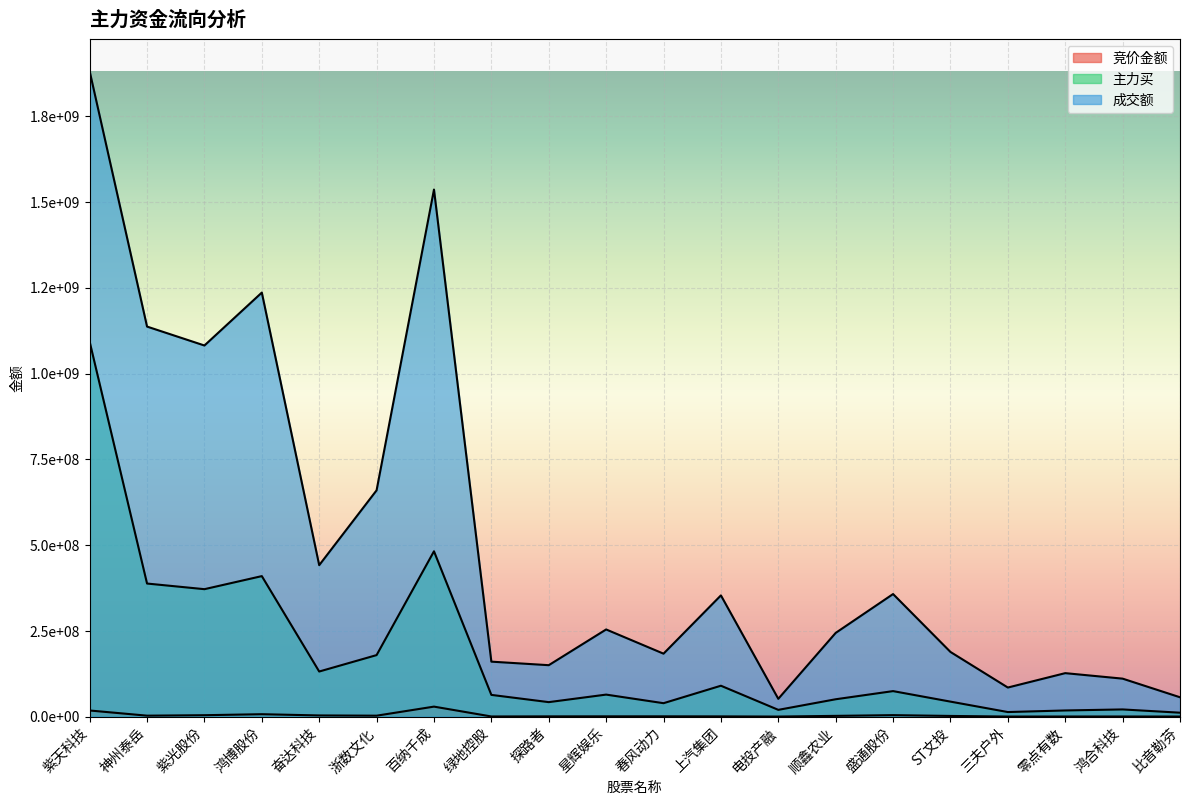

What is the average value of the 成交额 series?

514679159